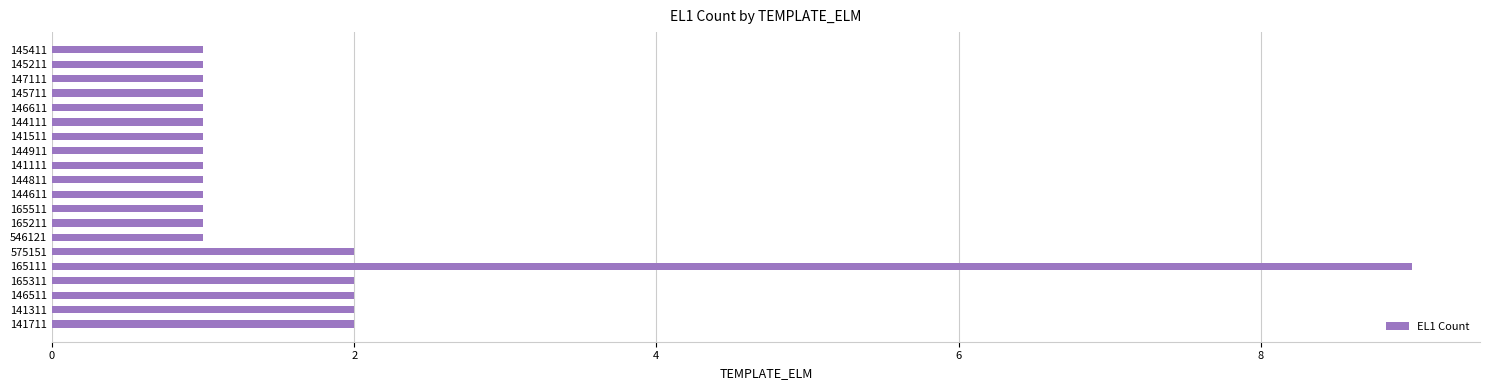

How many values are between 1 and 2?

19